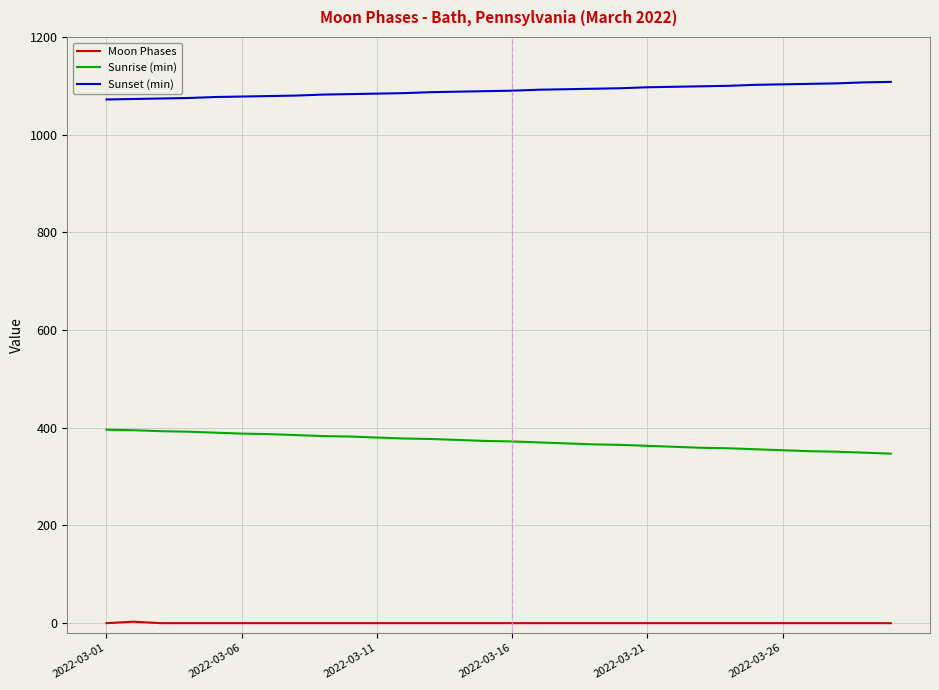

List the series in order of their overall mean, lowest first.

Moon Phases, Sunrise (min), Sunset (min)